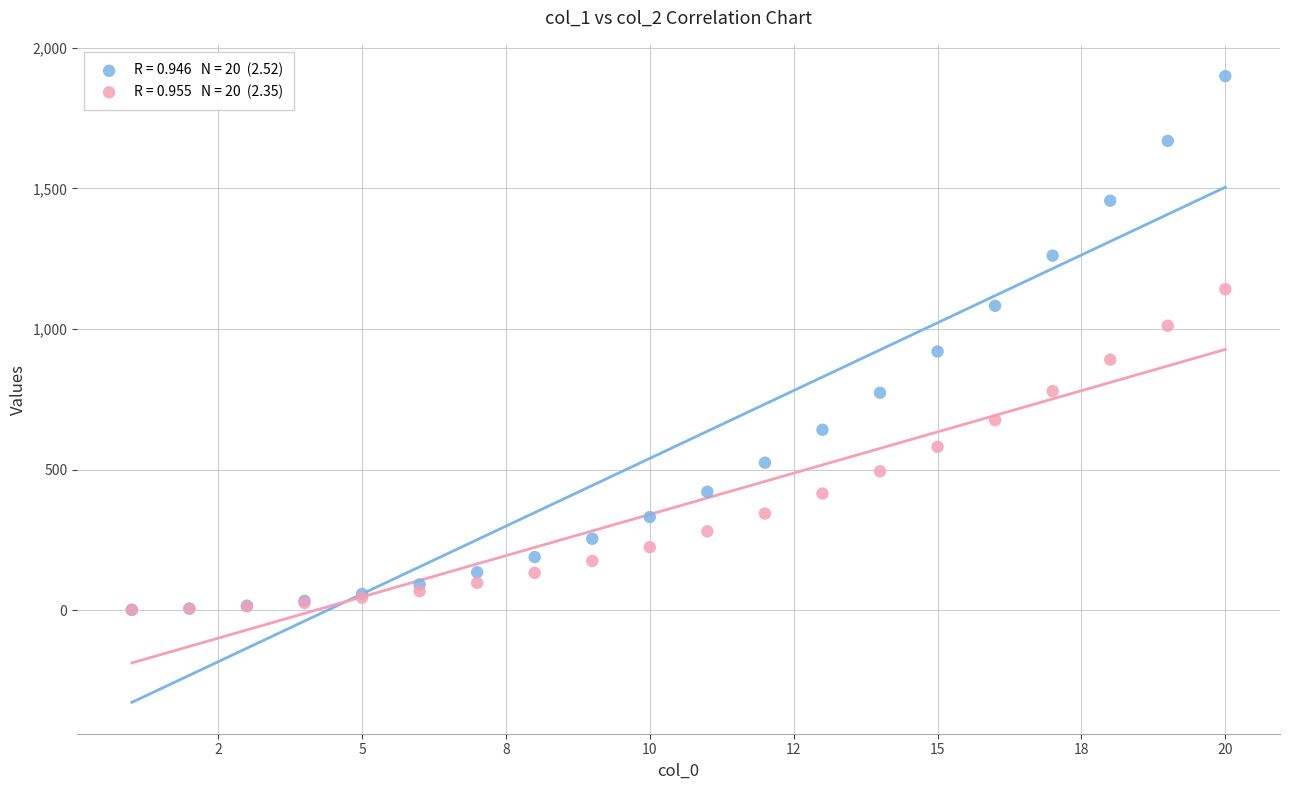

Across all series, what Y value is closest to 950?

919.9